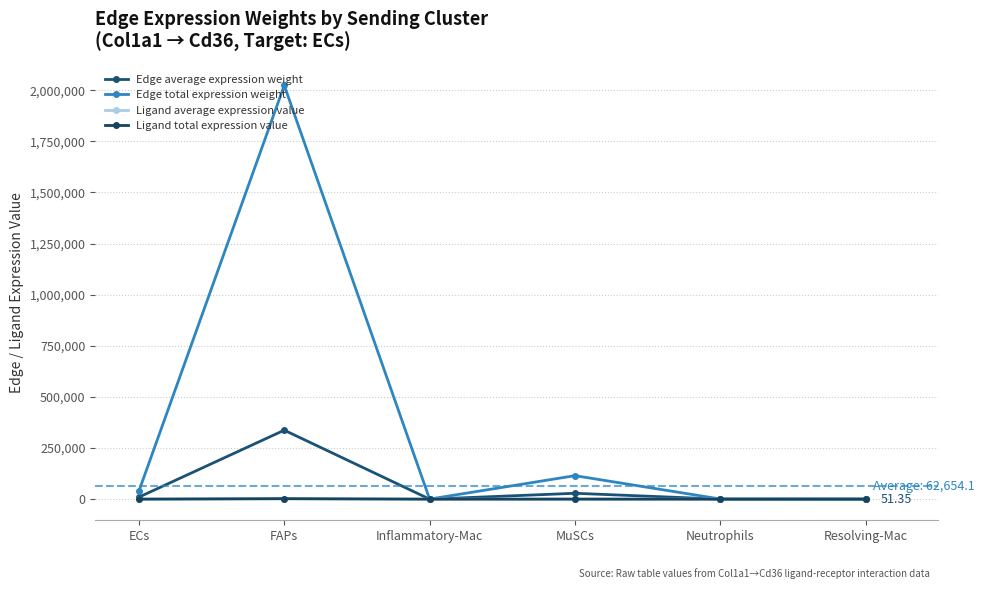

What is the difference between the second highest and minimum values in the Edge average expression weight series?

28659.6